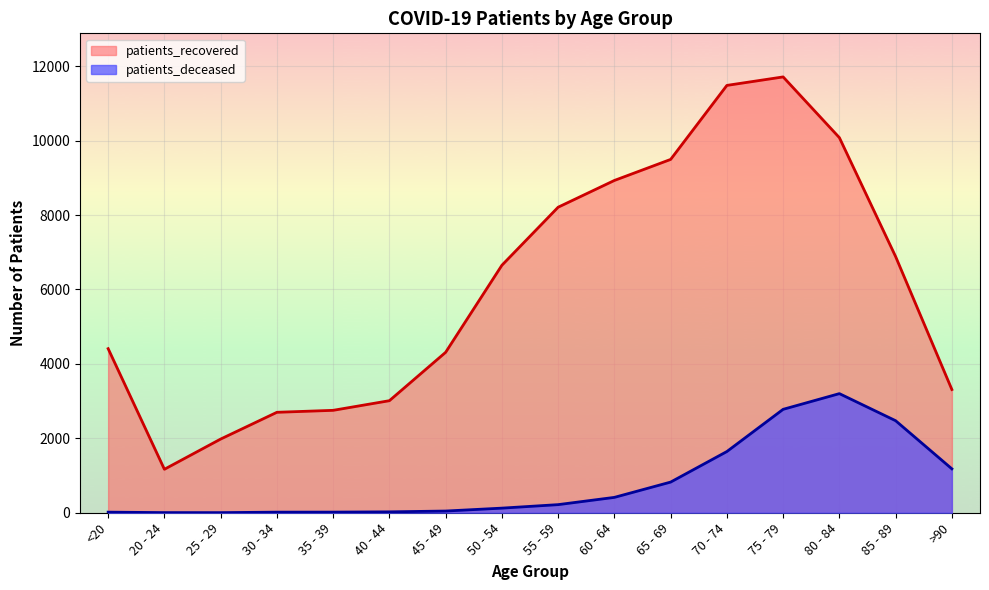

How many lines are shown in the chart?

2